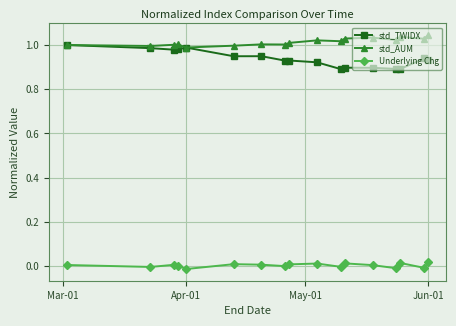

True or false: std_TWIDX has more than 2 points higher than both neighbors.

True